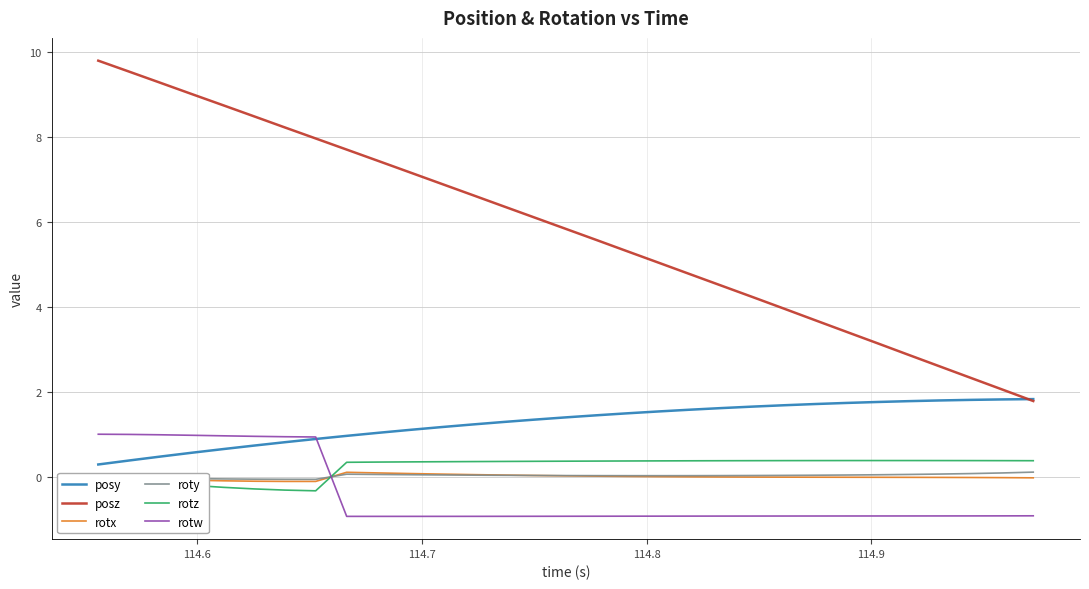

True or false: rotw and posz intersect in this chart.

False